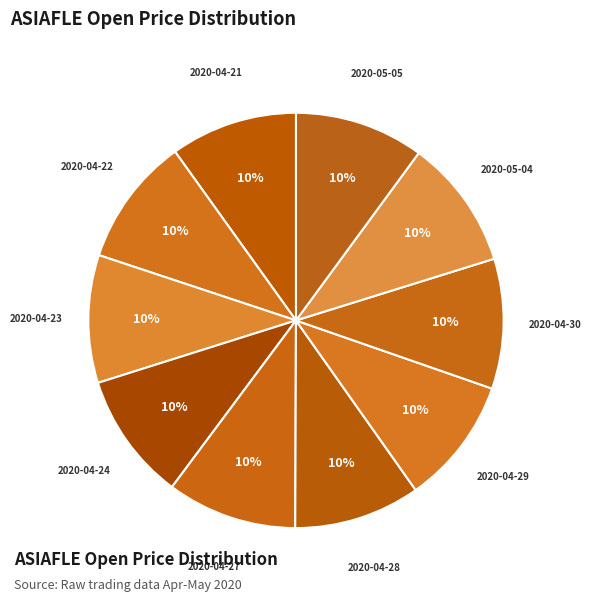

Is it true that 2020-05-05 is 1% of the pie?

False